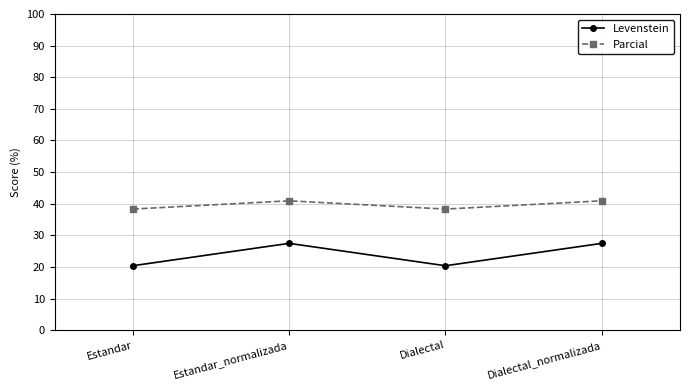

What position from the left is Estandar_normalizada?

2